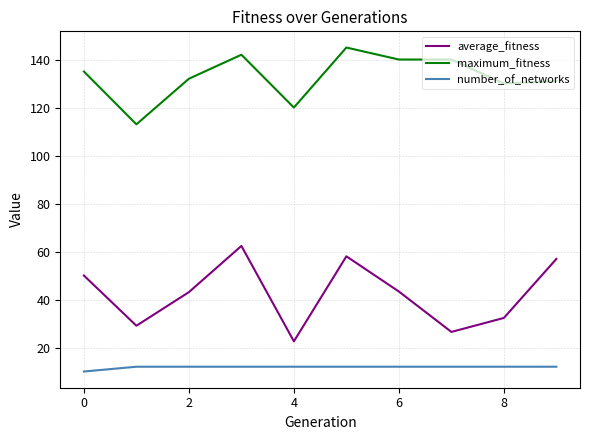

Count the number of data series in this chart.

3